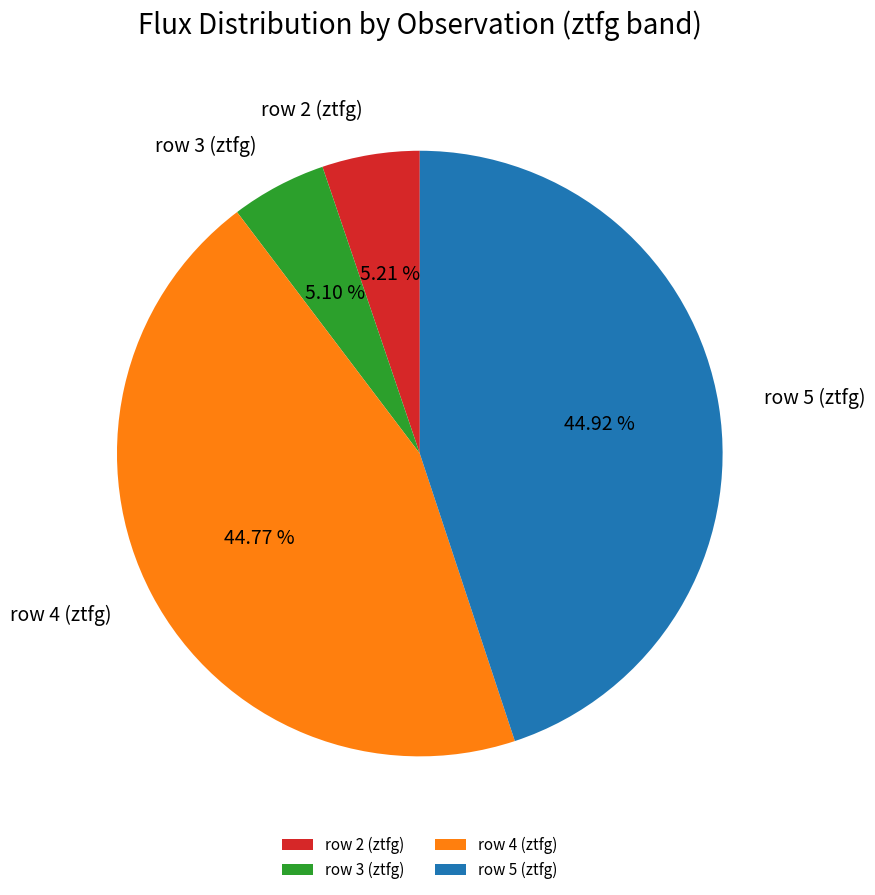

Approximately how many times larger is the value at row 4 (ztfg) compared to row 3 (ztfg)?

8.8